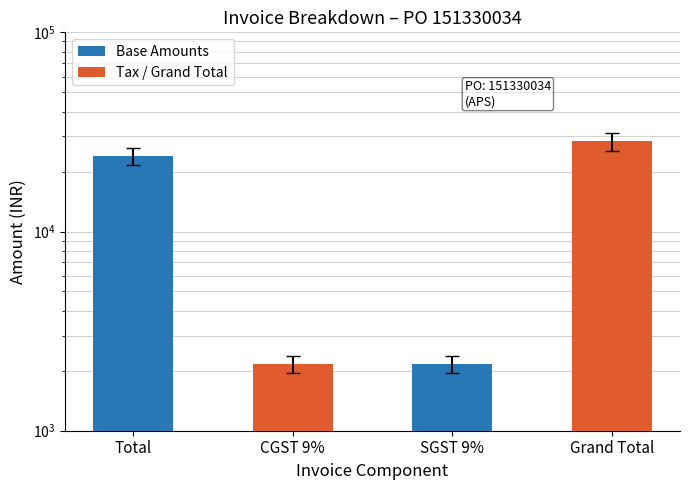

What is the greatest value displayed?

28320